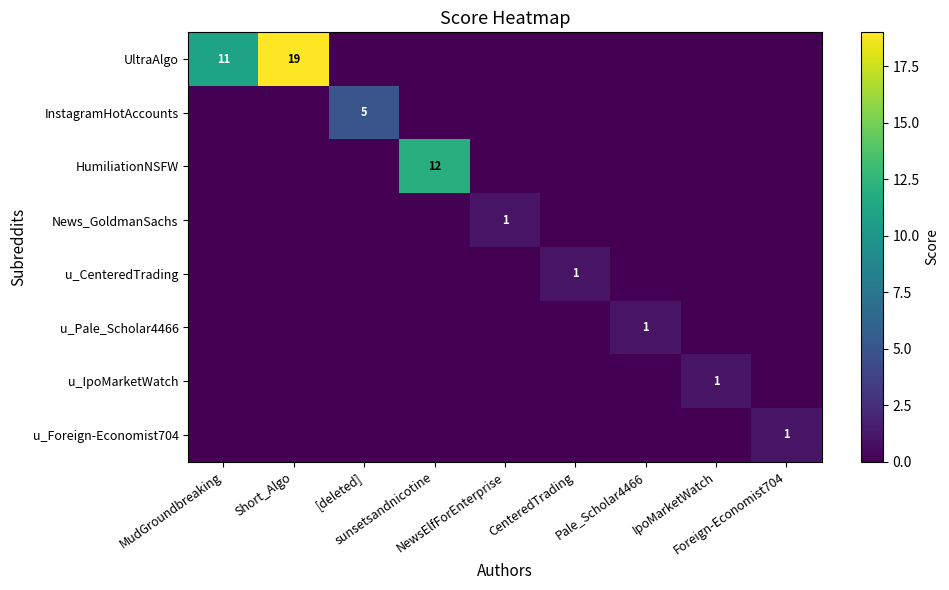

Rank the series by their maximum value, from highest to lowest.

UltraAlgo, HumiliationNSFW, InstagramHotAccounts, News_GoldmanSachs, u_CenteredTrading, u_Pale_Scholar4466, u_IpoMarketWatch, u_Foreign-Economist704